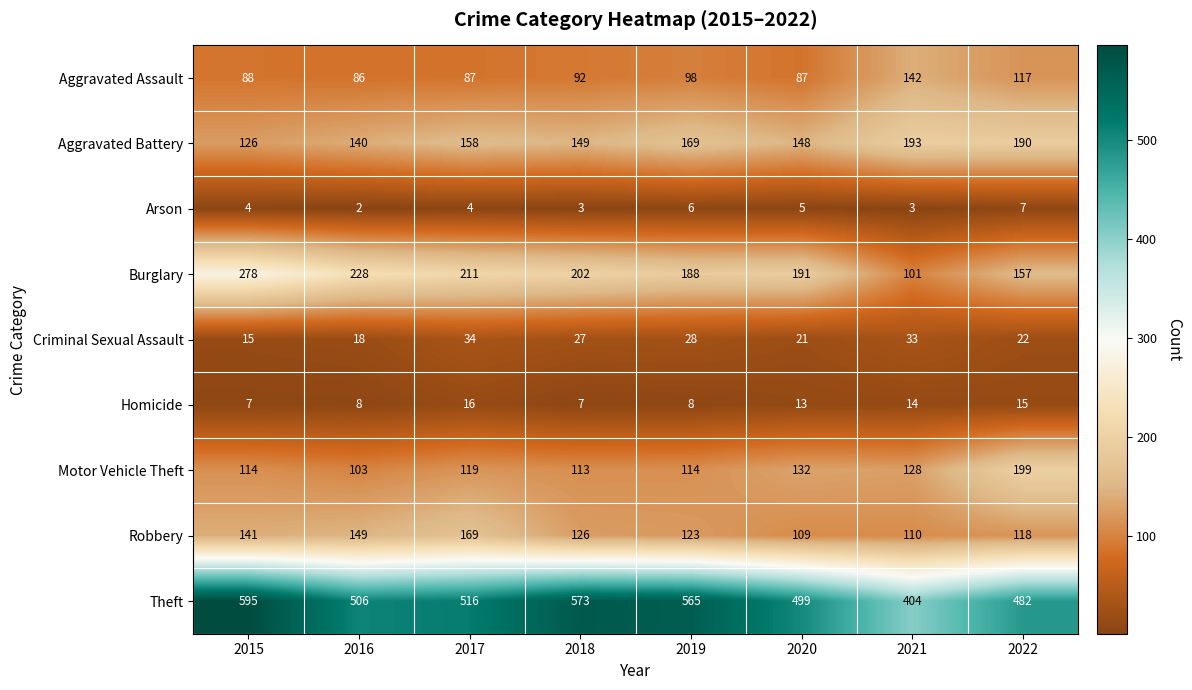

What is the maximum value shown in the chart?

595